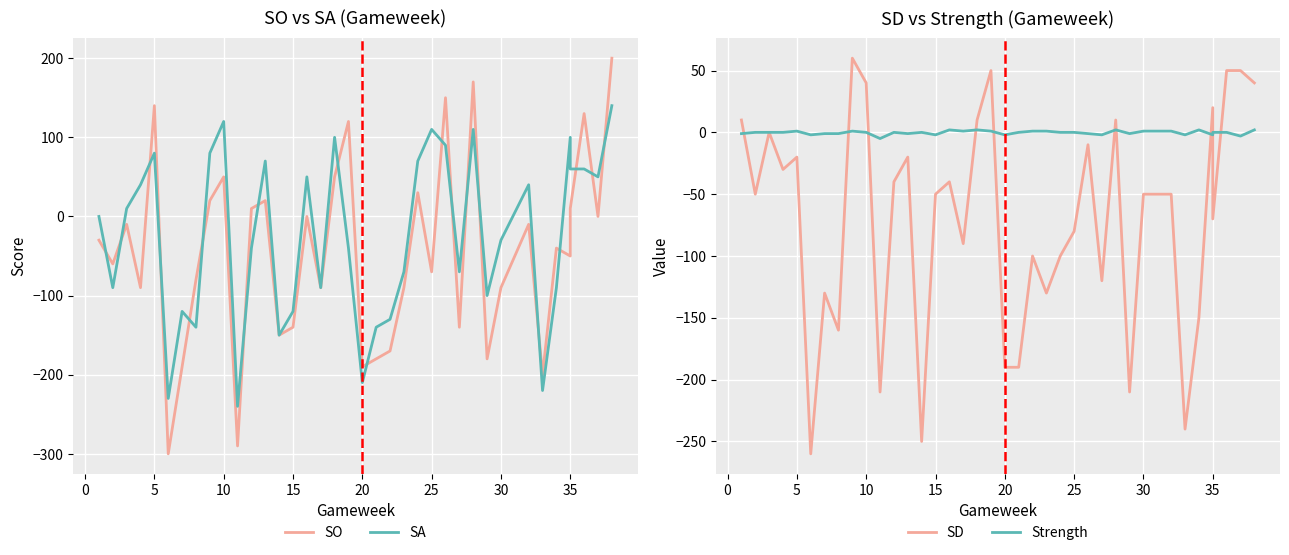

What are all the series names shown in the legend?

SO, SA, SD, Strength